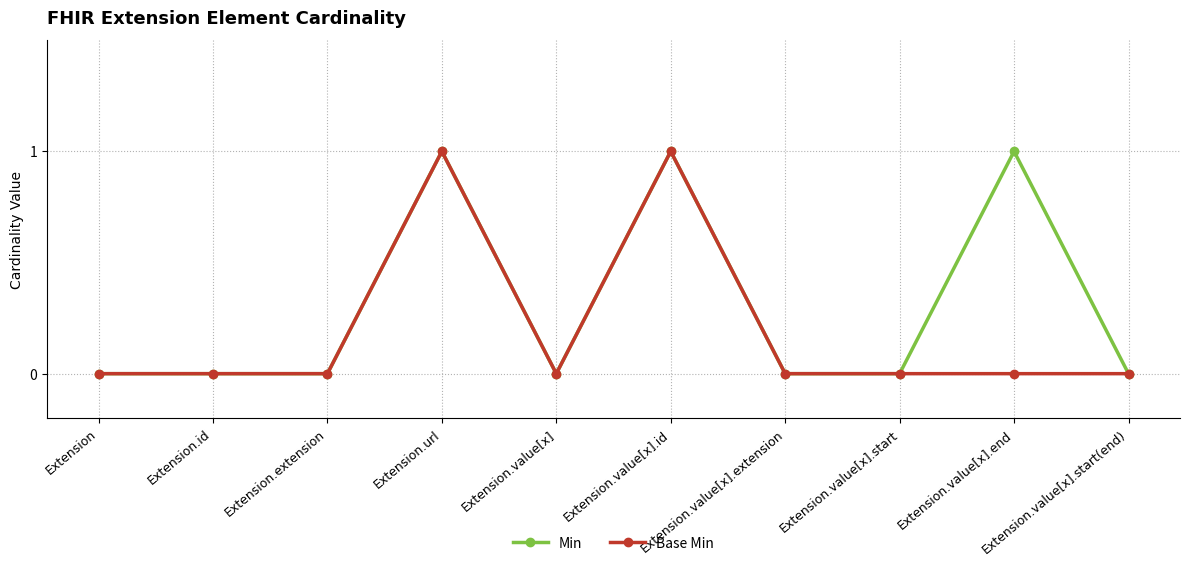

Count the Base Min values in the range 0 to 1.

10